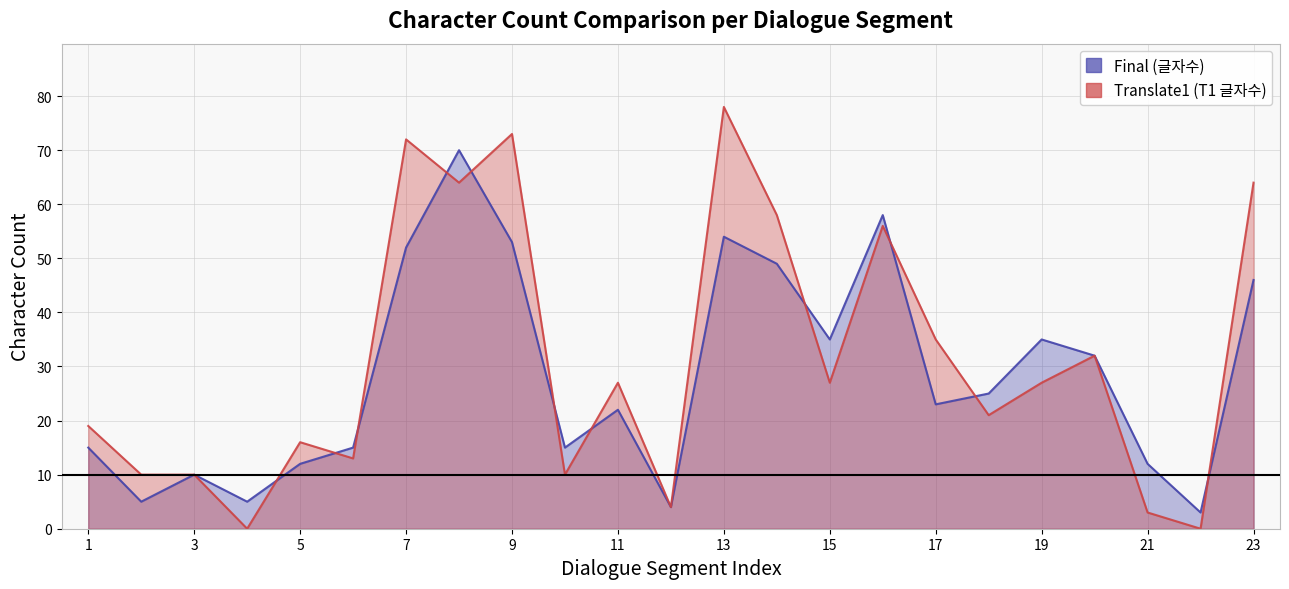

At which category does Translate1 (T1 글자수) reach its first local peak?

5